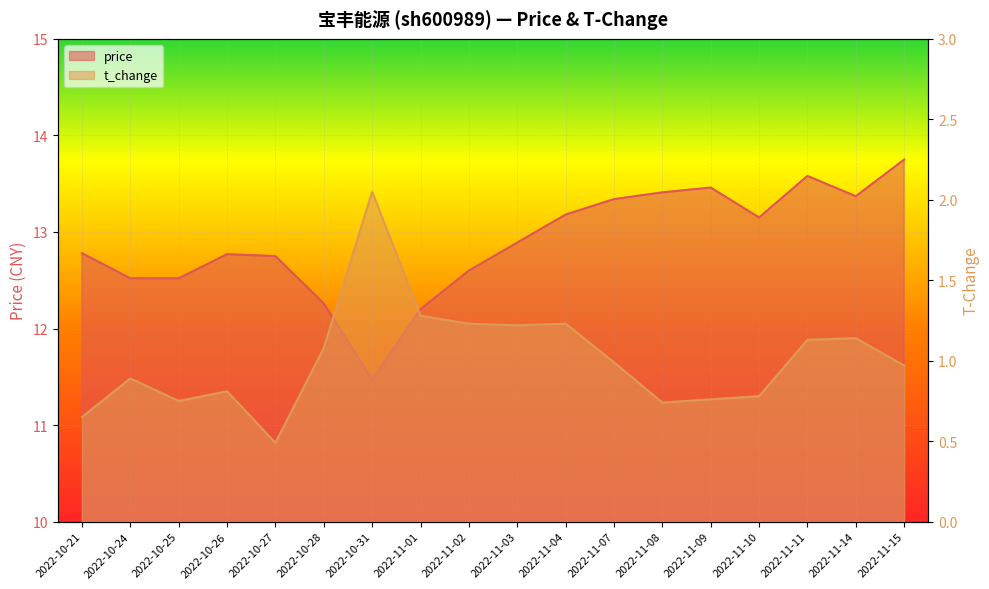

Which series has the largest total across all categories?

price